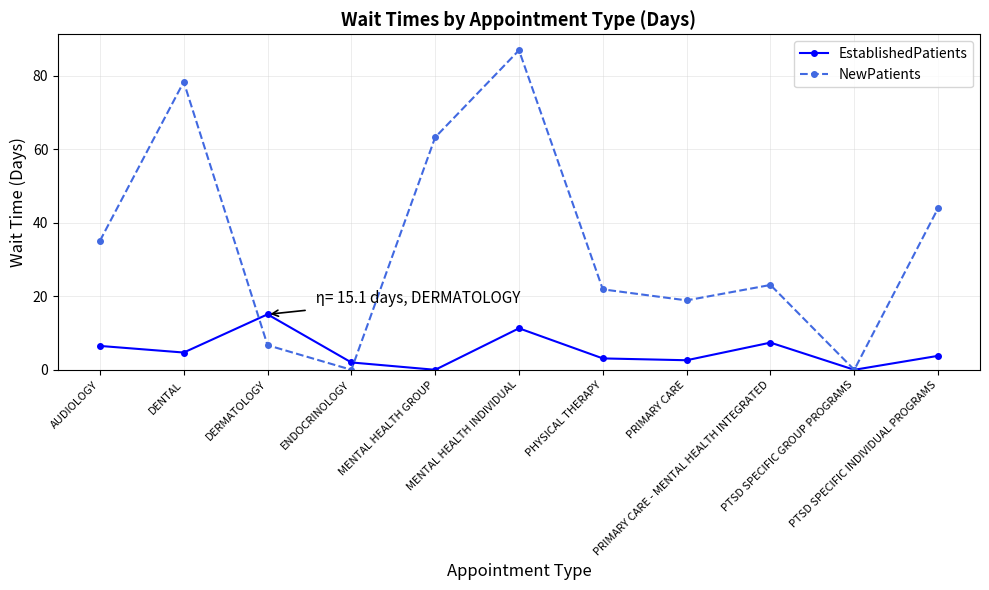

What are all the series names shown in the legend?

EstablishedPatients, NewPatients